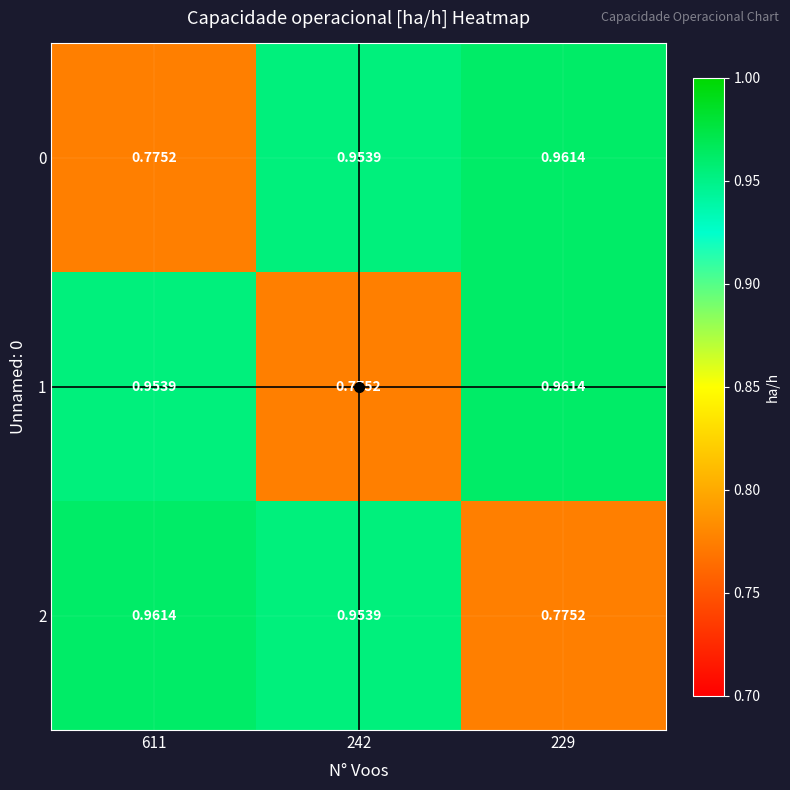

Count the number of categories in the chart.

3